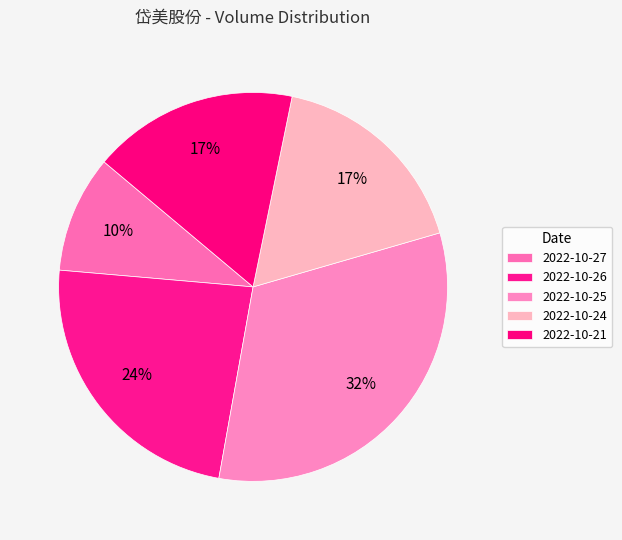

Do 2022-10-21 and 2022-10-25 together represent more than half of the pie?

No